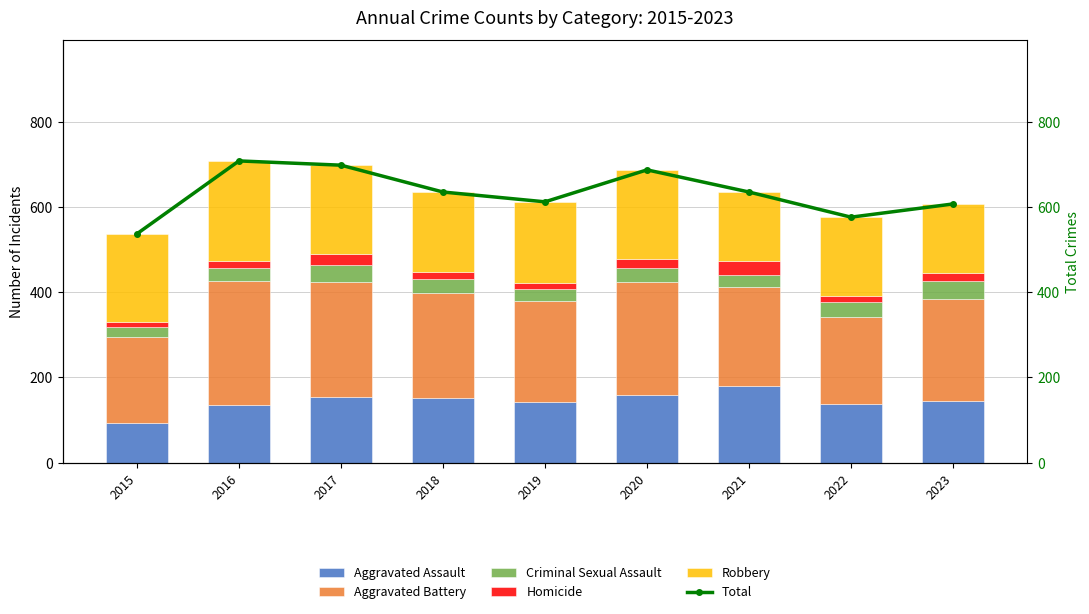

List the series in order of their peak value, highest first.

Total, Aggravated Battery, Robbery, Aggravated Assault, Criminal Sexual Assault, Homicide